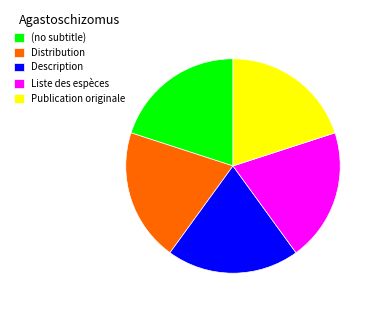

True or false: (no subtitle) accounts for 32% of the total.

False